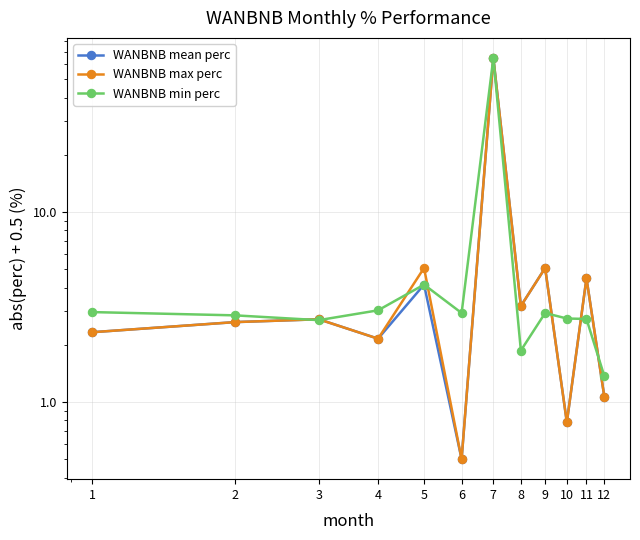

What value does the WANBNB min perc series have at 8?

1.9